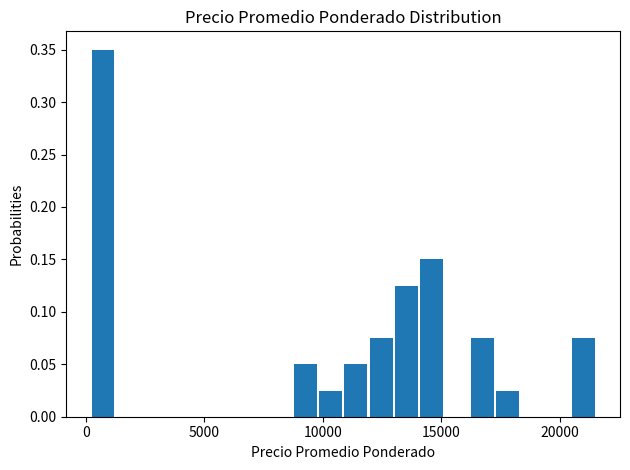

Read against the x-axis, roughly where is the centre of the tallest bar?

500